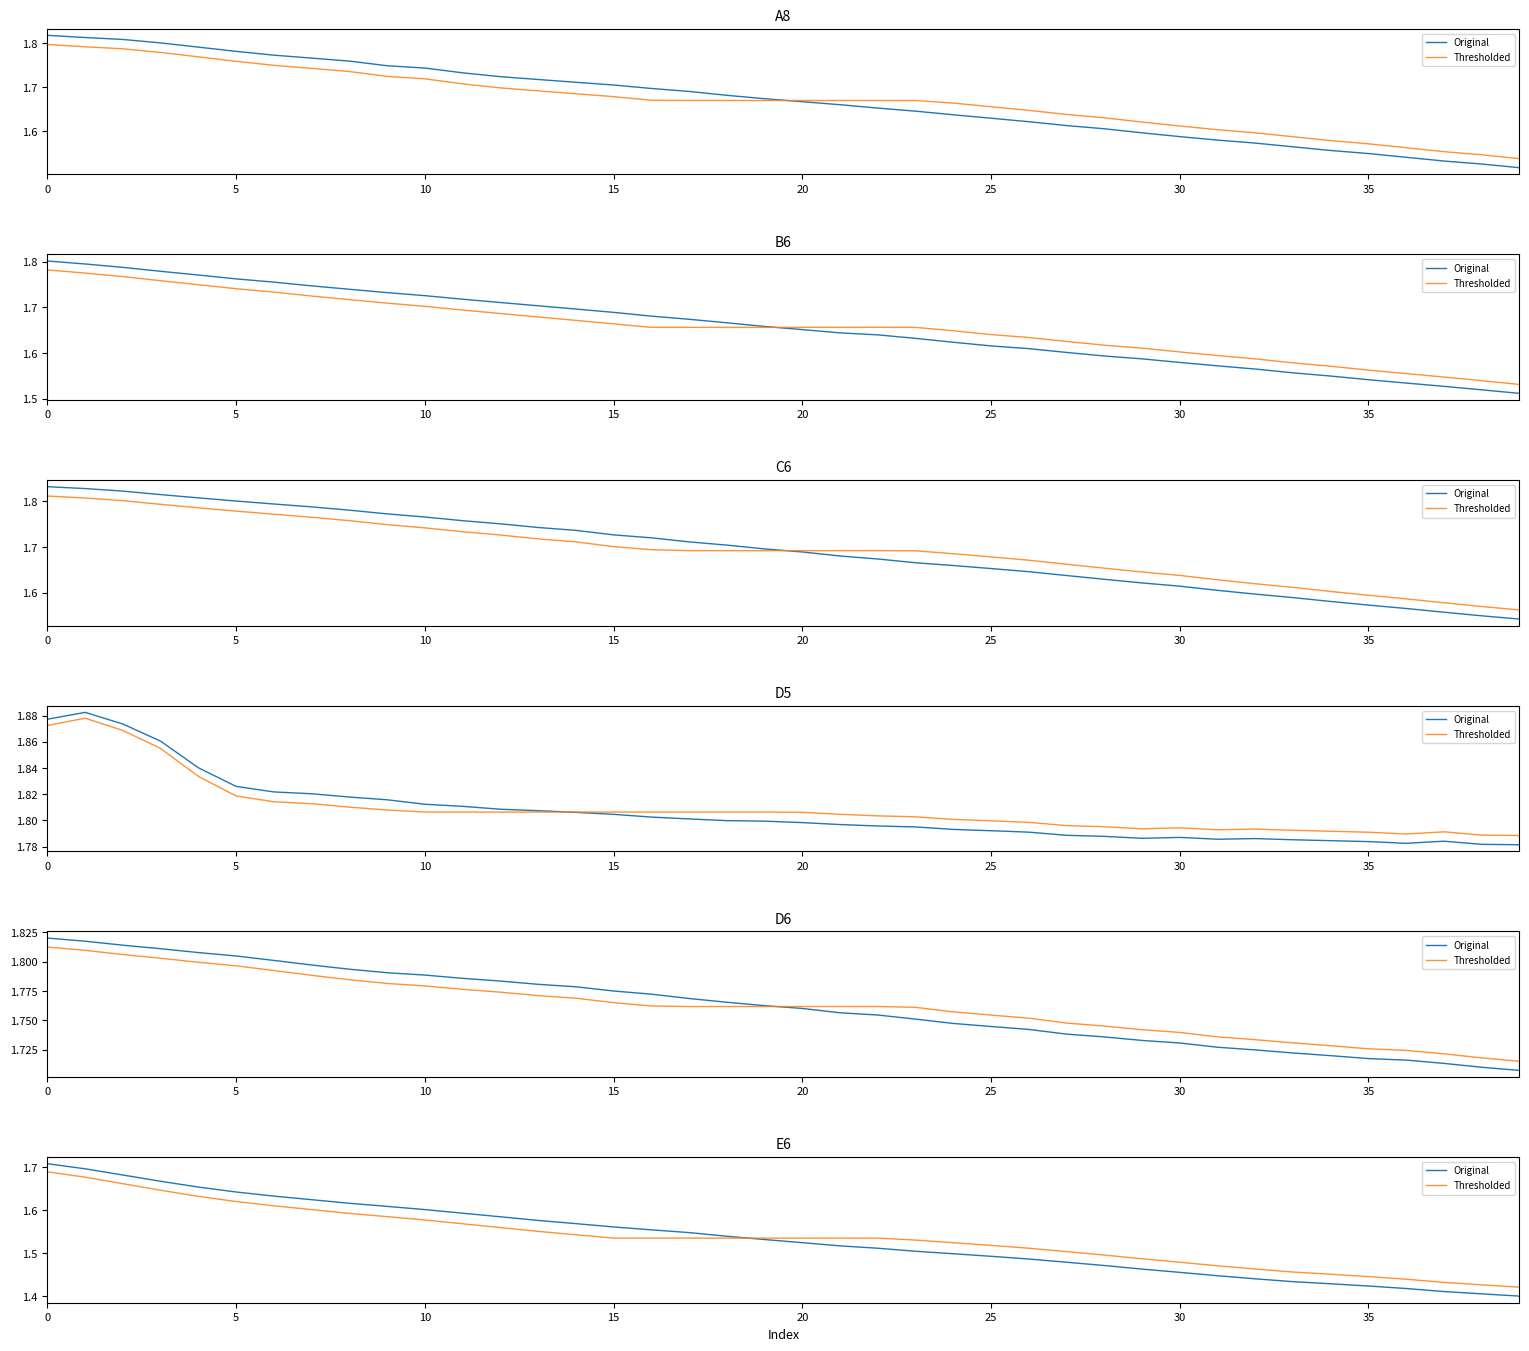

Does the chart have visible grid lines?

No